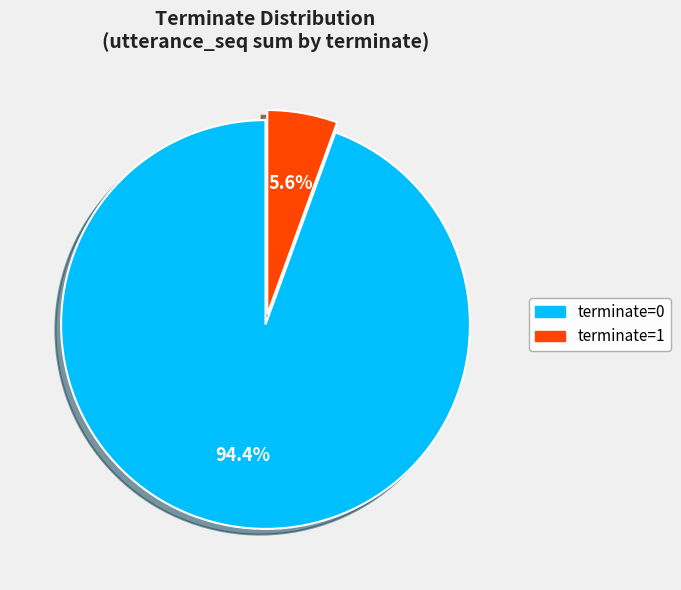

Does terminate=1 represent more than half of the total?

No